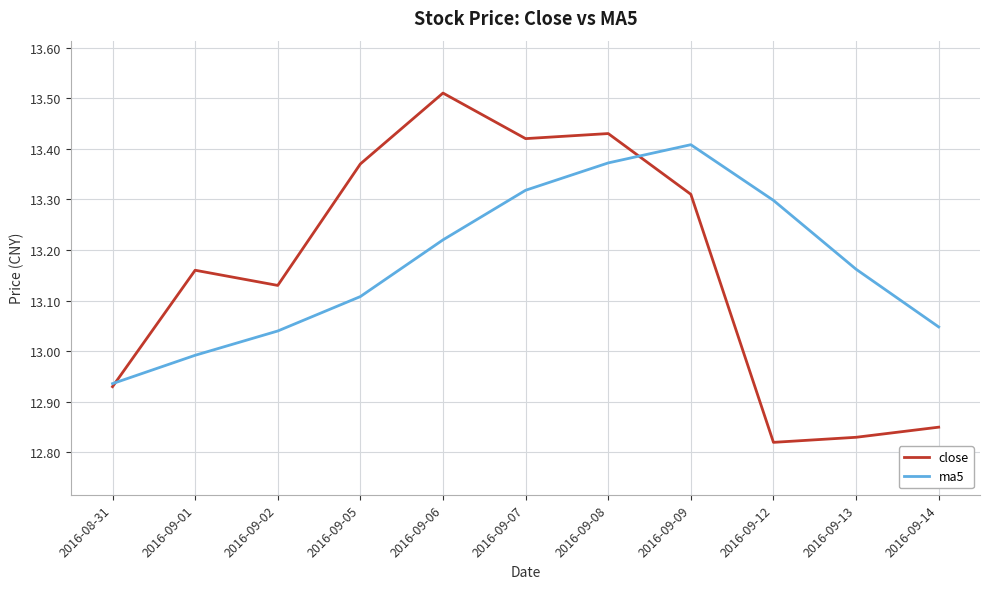

List the series in order of their peak value, highest first.

close, ma5